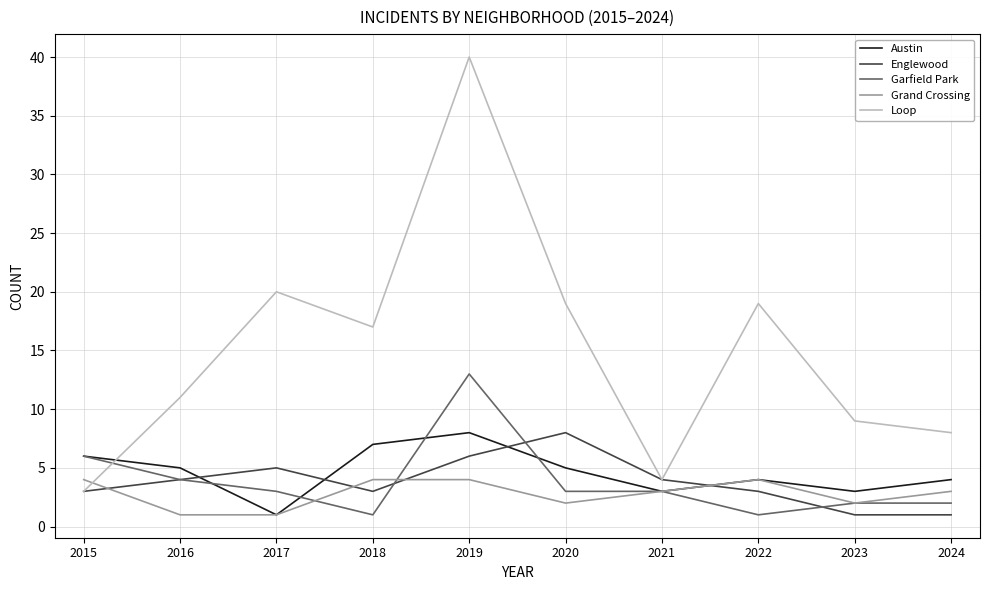

What is the spread (max minus min) of values at 2016?

10